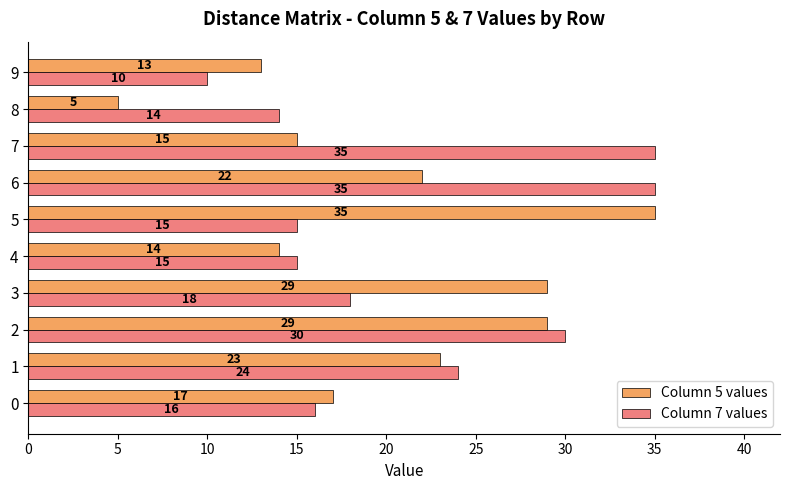

How many data points in Column 7 values are less than 18?

5